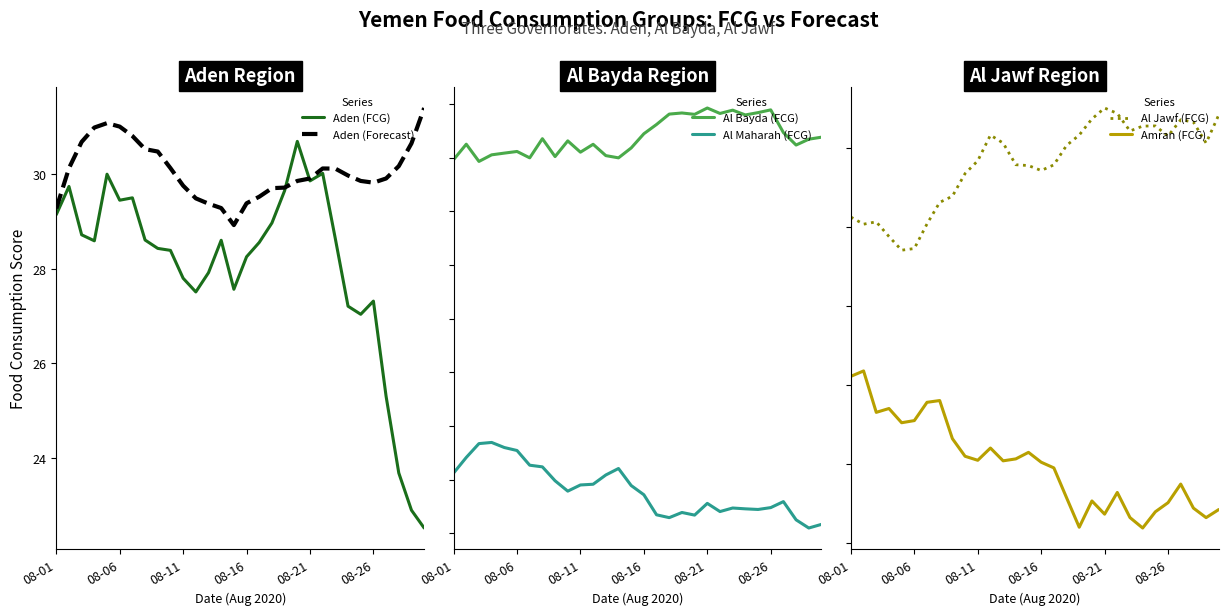

Is it true that Aden (FCG) equals 27.8 at 08-11?

True